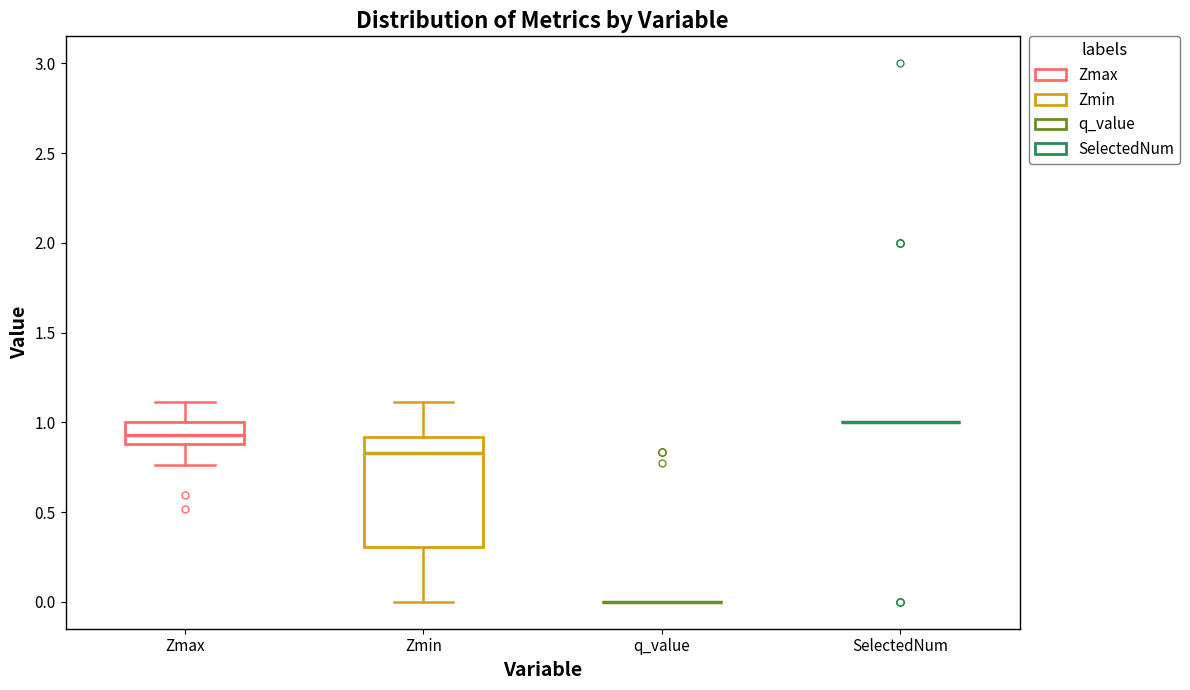

Reading left to right, read every box against the y-axis: the position of its median line, the range the box covers, and the ends of its whiskers. The values are not printed on the chart, so give them approximately, as read against the axis.

Zmax: median 0.95, box 0.90 to 1.00, whiskers 0.75 to 1.10
Zmin: median 0.85, box 0.30 to 0.90, whiskers 0.00 to 1.10
q_value: box collapsed to a line at 0.00, whiskers 0.00 to 0.00
SelectedNum: box collapsed to a line at 1.00, whiskers 1.00 to 1.00